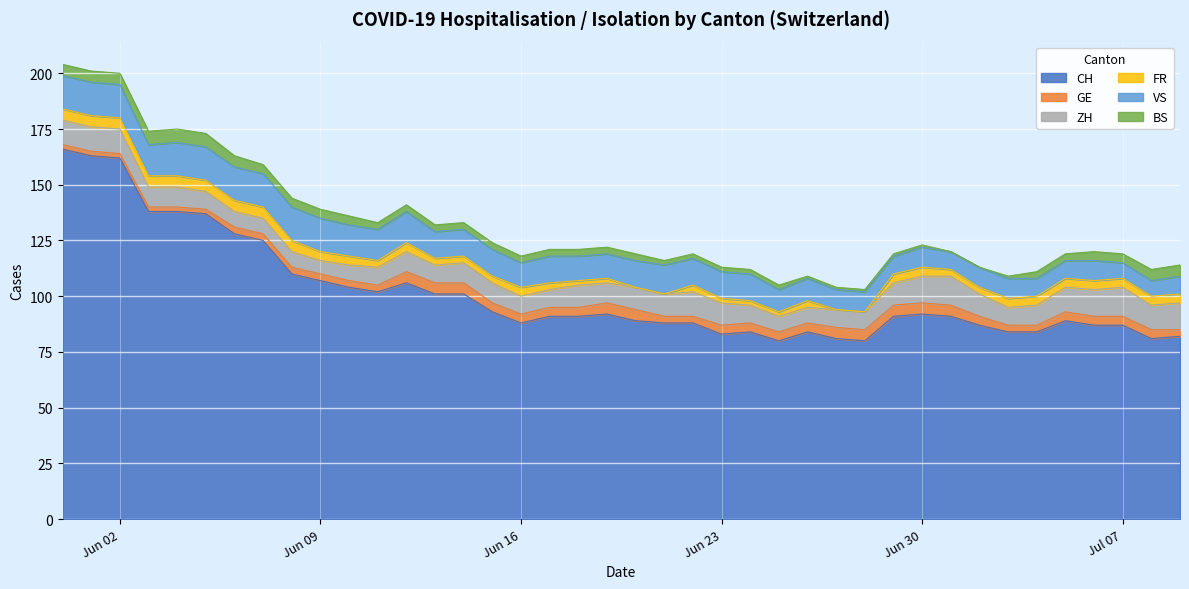

At which category is the sum across all series the highest?

2020-05-31